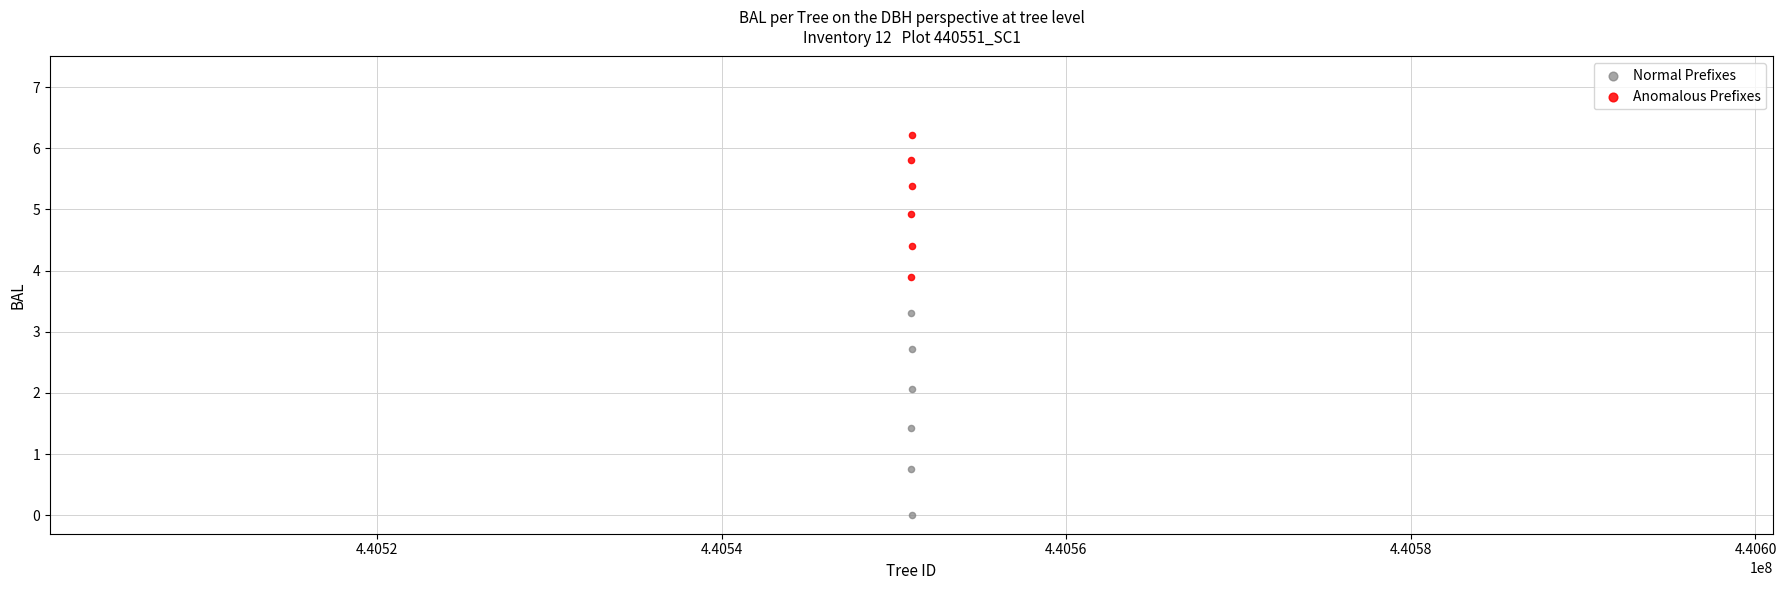

Which series contains the highest Y value?

Anomalous Prefixes